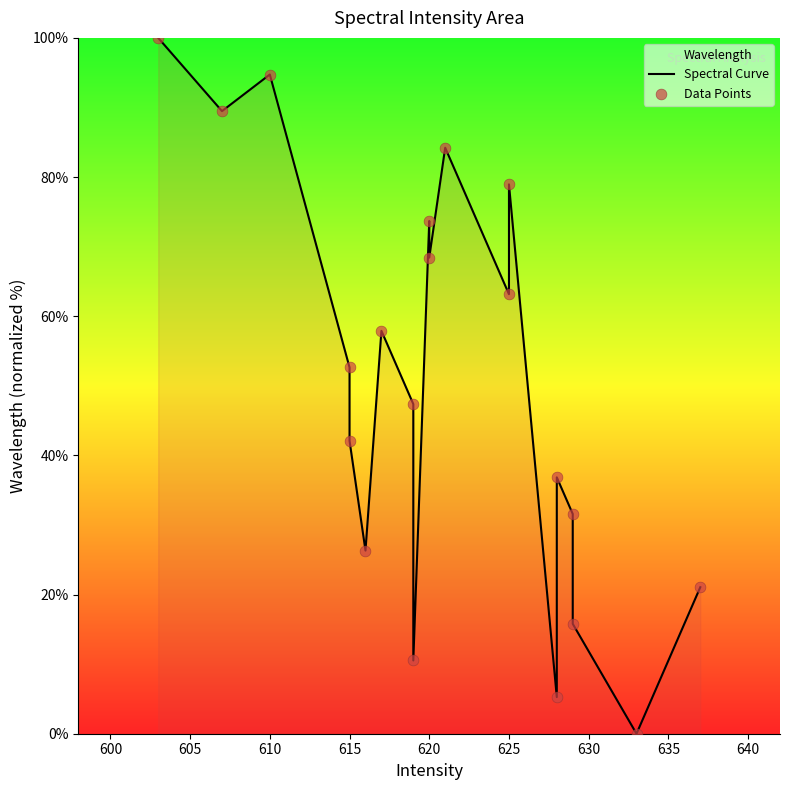

Which series contains the lowest Y value?

Spectral Curve